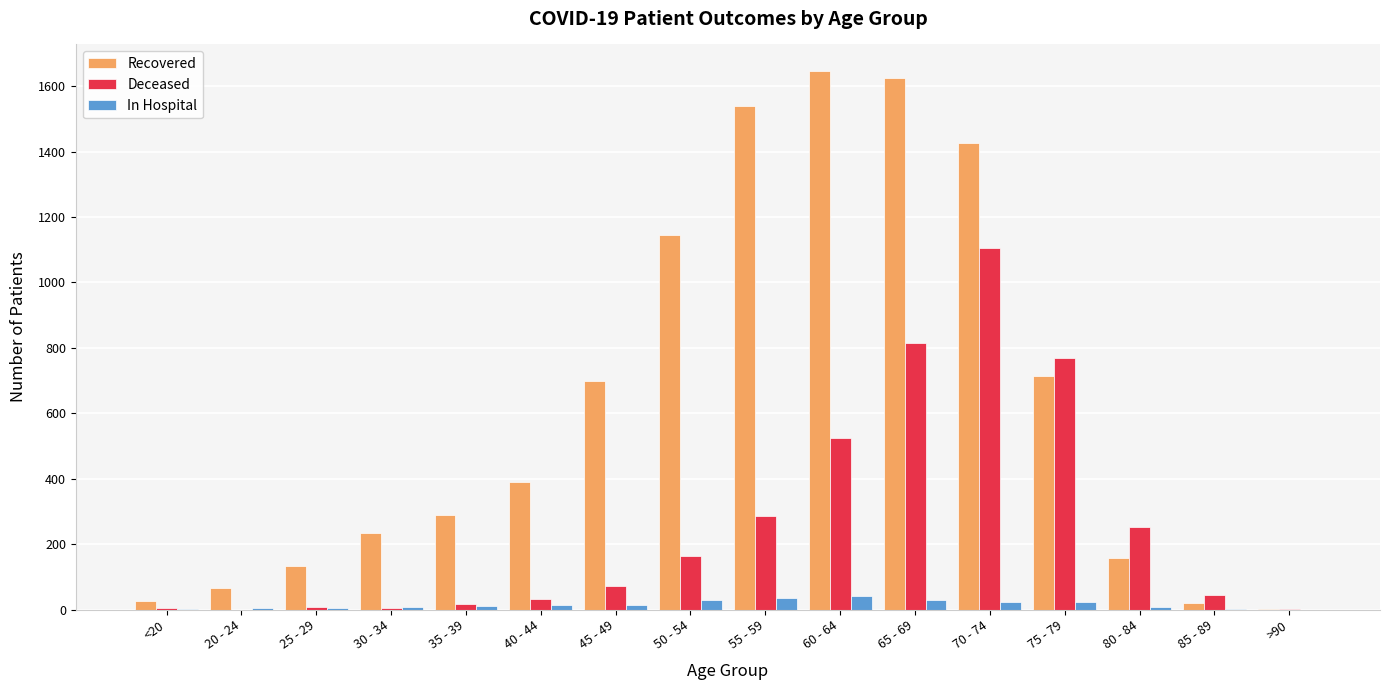

What is the maximum value shown in the chart?

1645